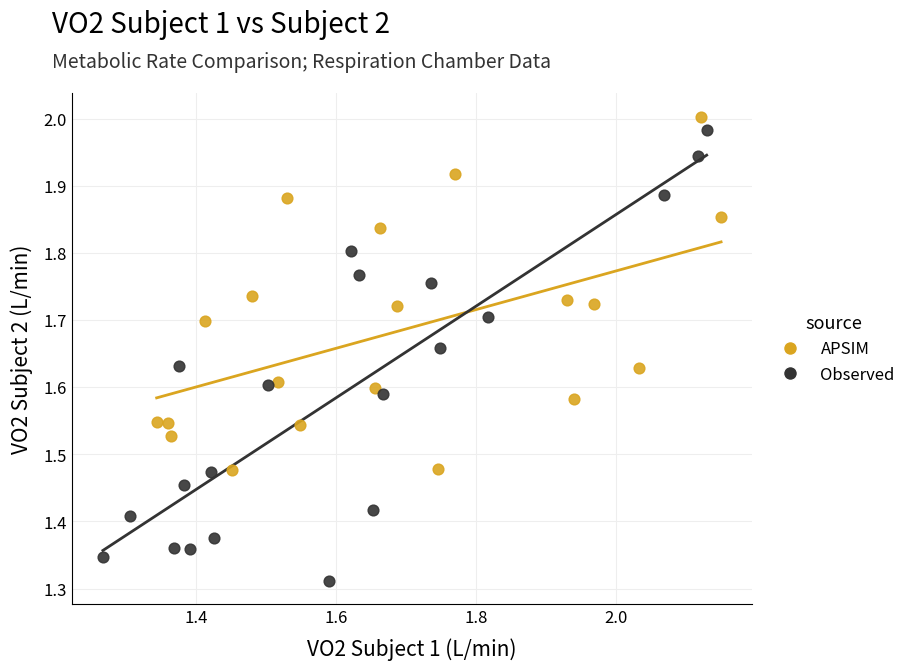

Which series contains the lowest Y value?

Observed